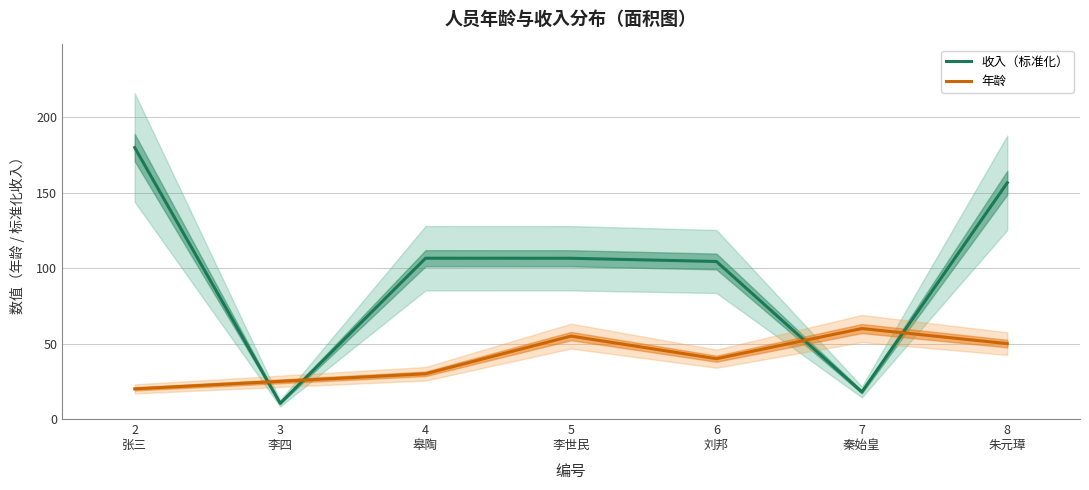

True or false: 收入（标准化） and 年龄 intersect in this chart.

True